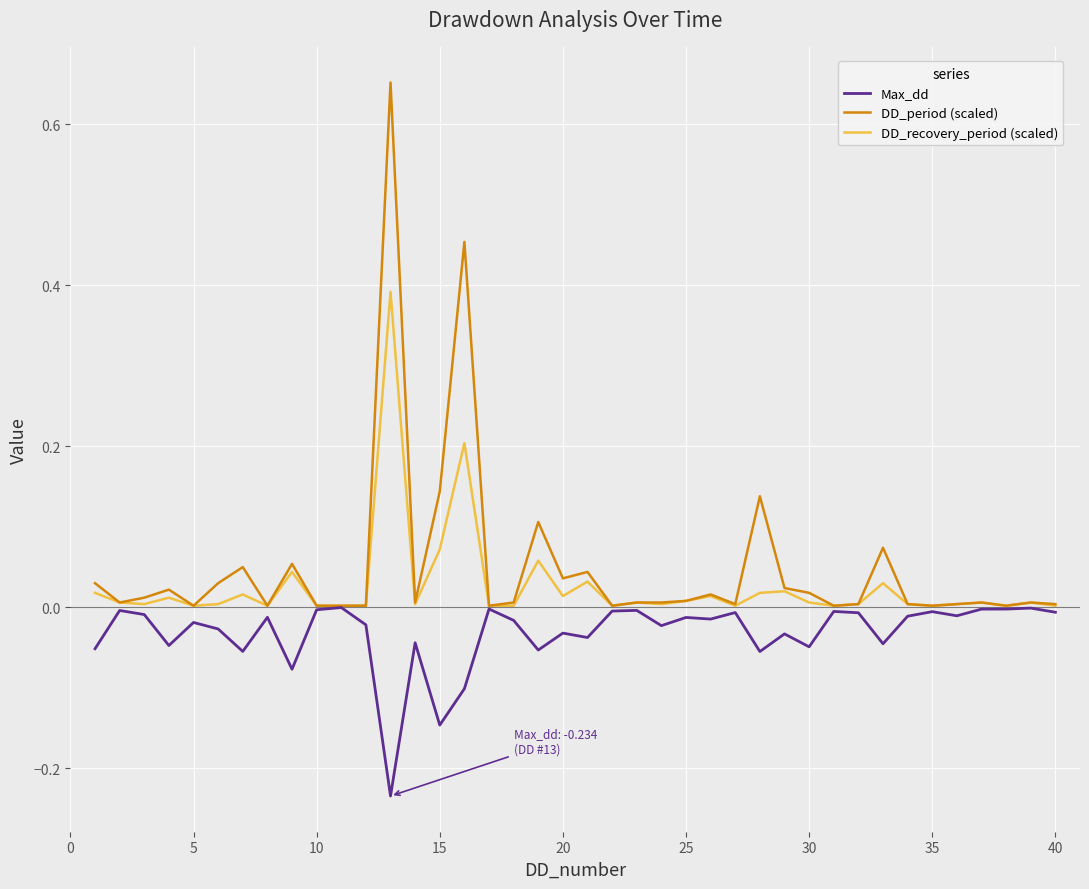

What is the maximum value for DD_recovery_period (scaled)?

0.4